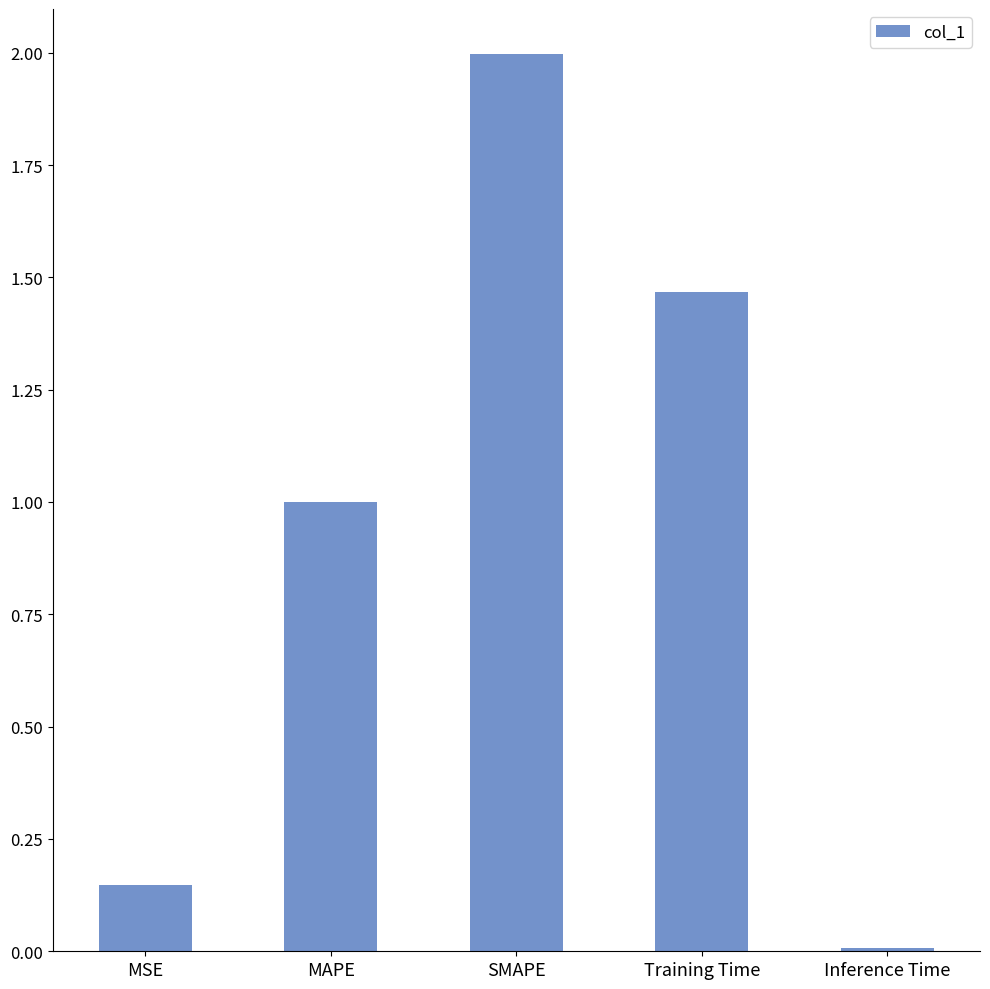

What is the label of the 5th bar from the right?

MSE